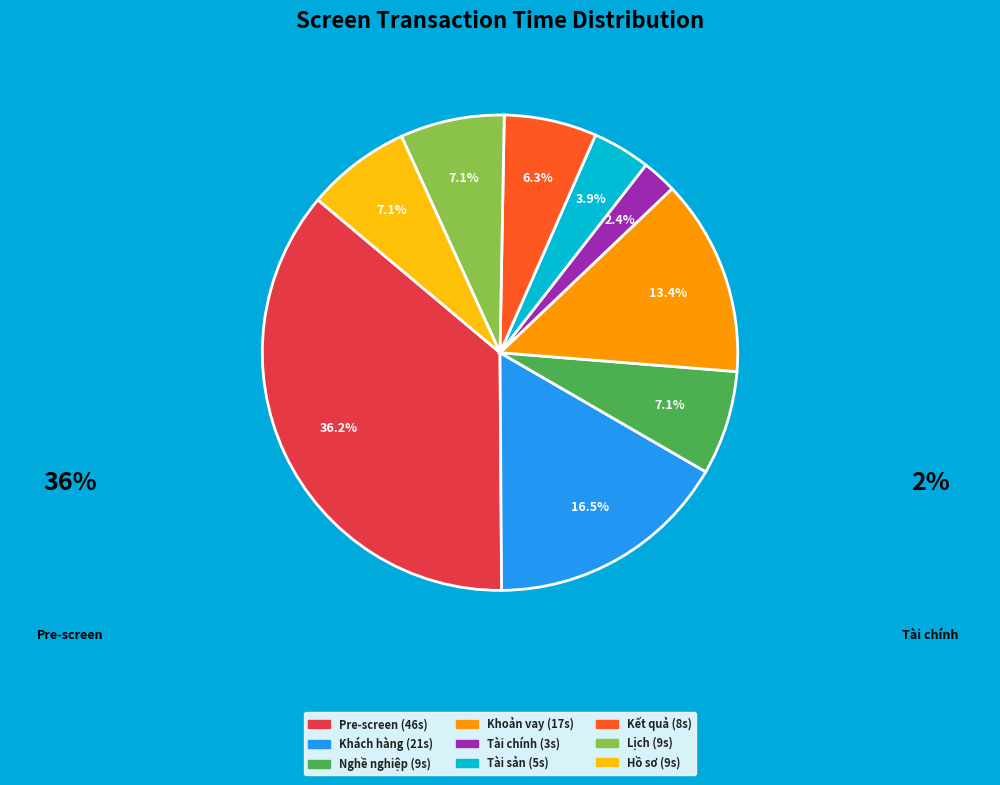

Between Tài chính and Khách hàng, which is larger?

Khách hàng